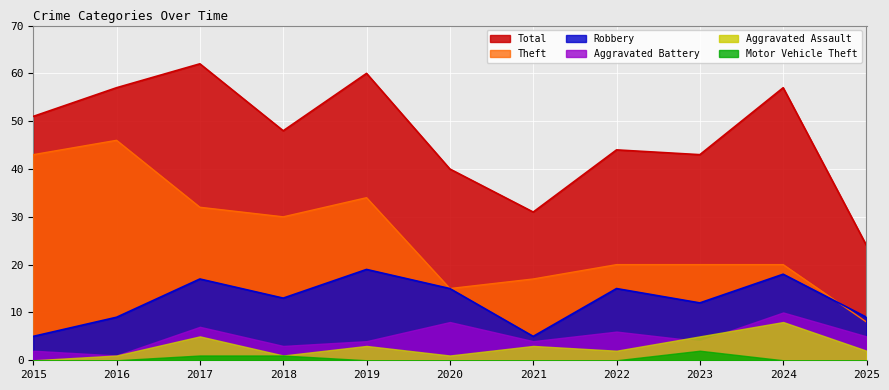

List the series in order of their peak value, lowest first.

Motor Vehicle Theft, Aggravated Assault, Aggravated Battery, Robbery, Theft, Total